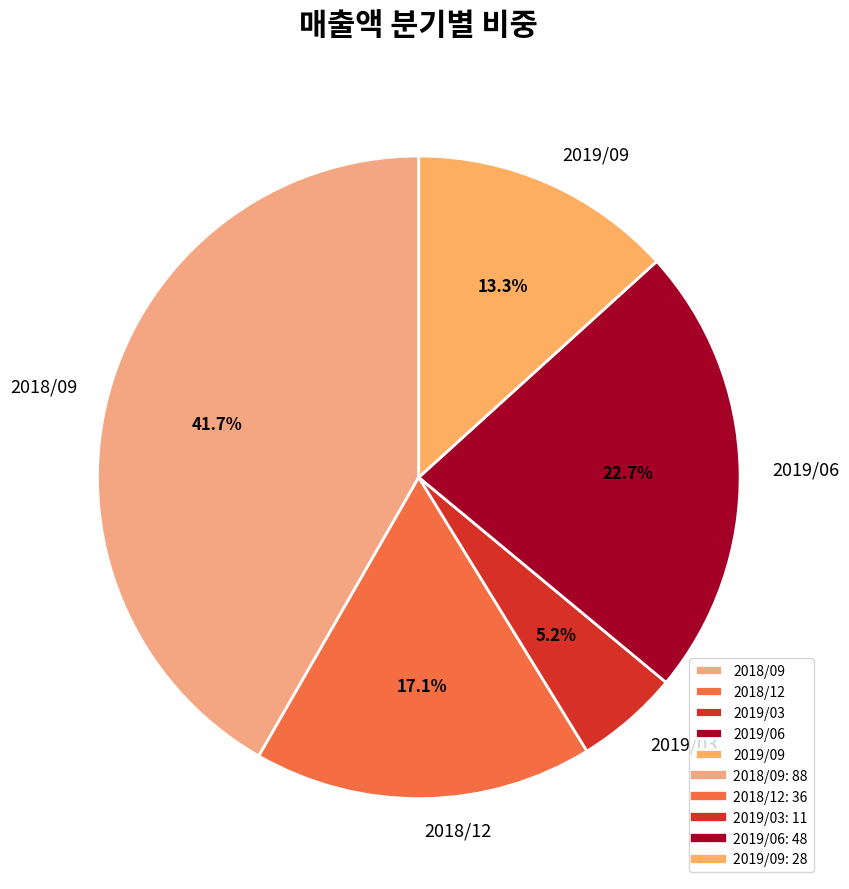

Which slice is the largest?

2018/09